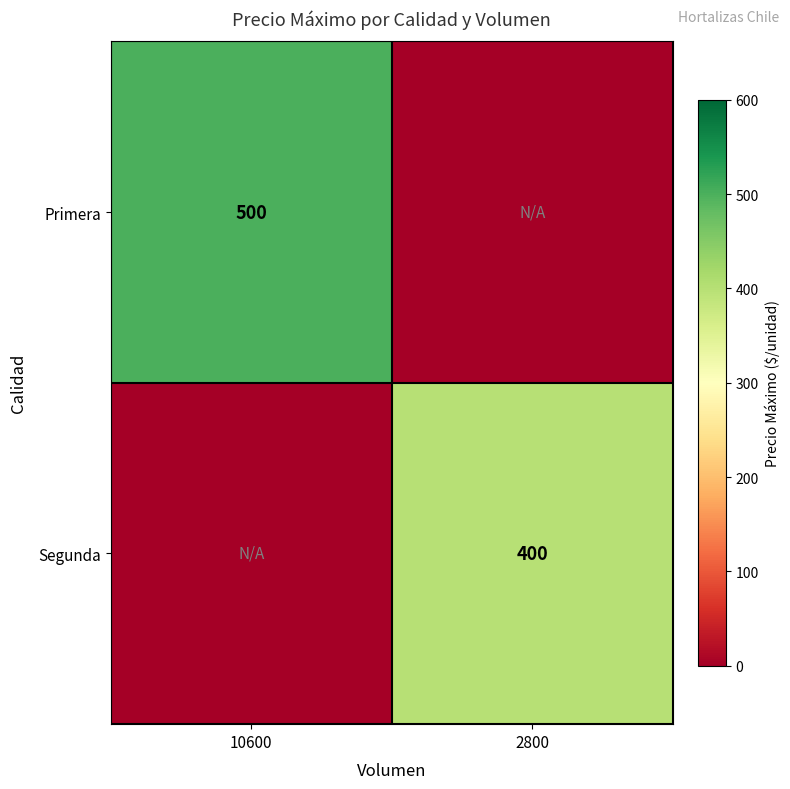

At how many categories does at least one series exceed 425?

1